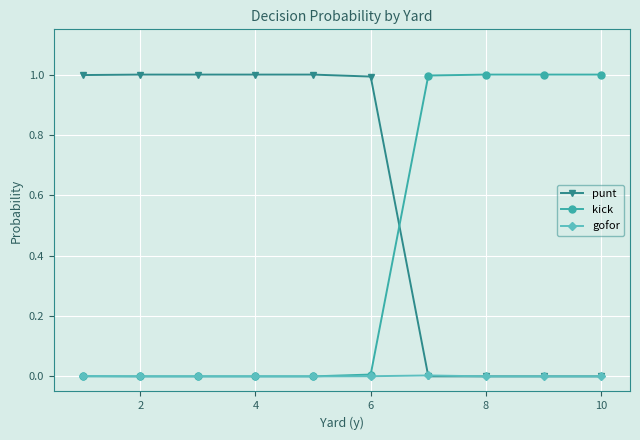

After their last crossing, which series has the higher values: kick or punt?

kick